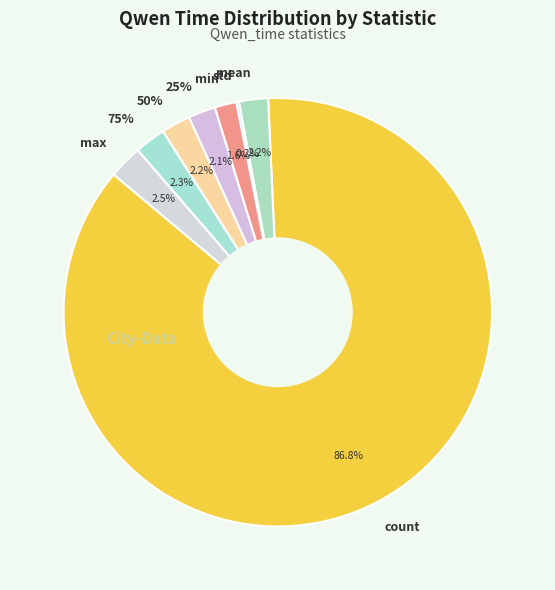

Rank the categories by value from highest to lowest.

count, max, 75%, 50%, mean, 25%, min, std